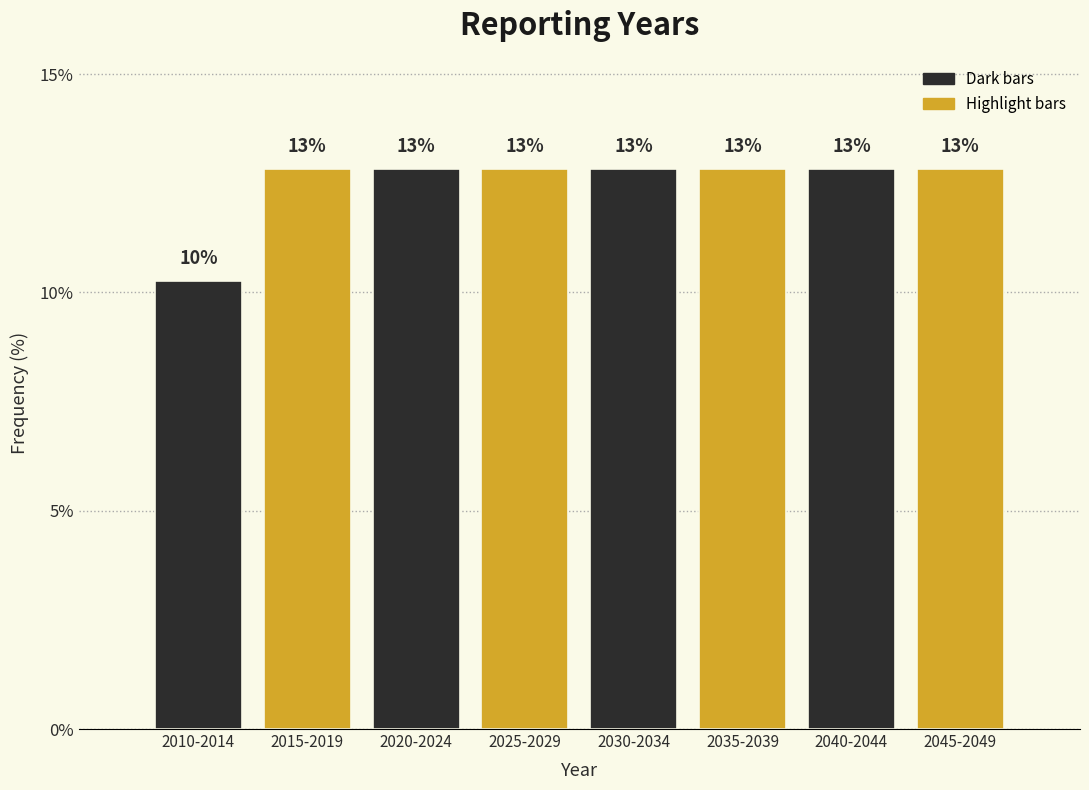

How many bars are there in total?

8